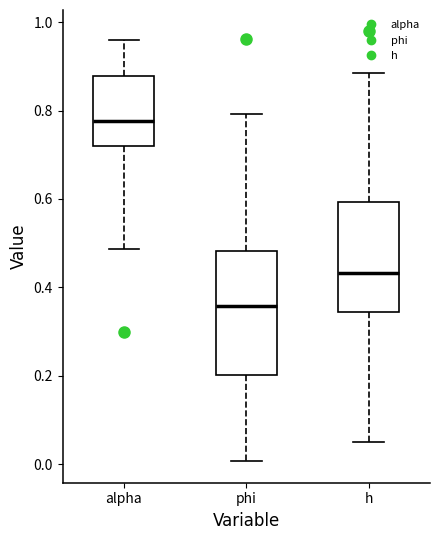

Which box's median line is the lowest?

phi